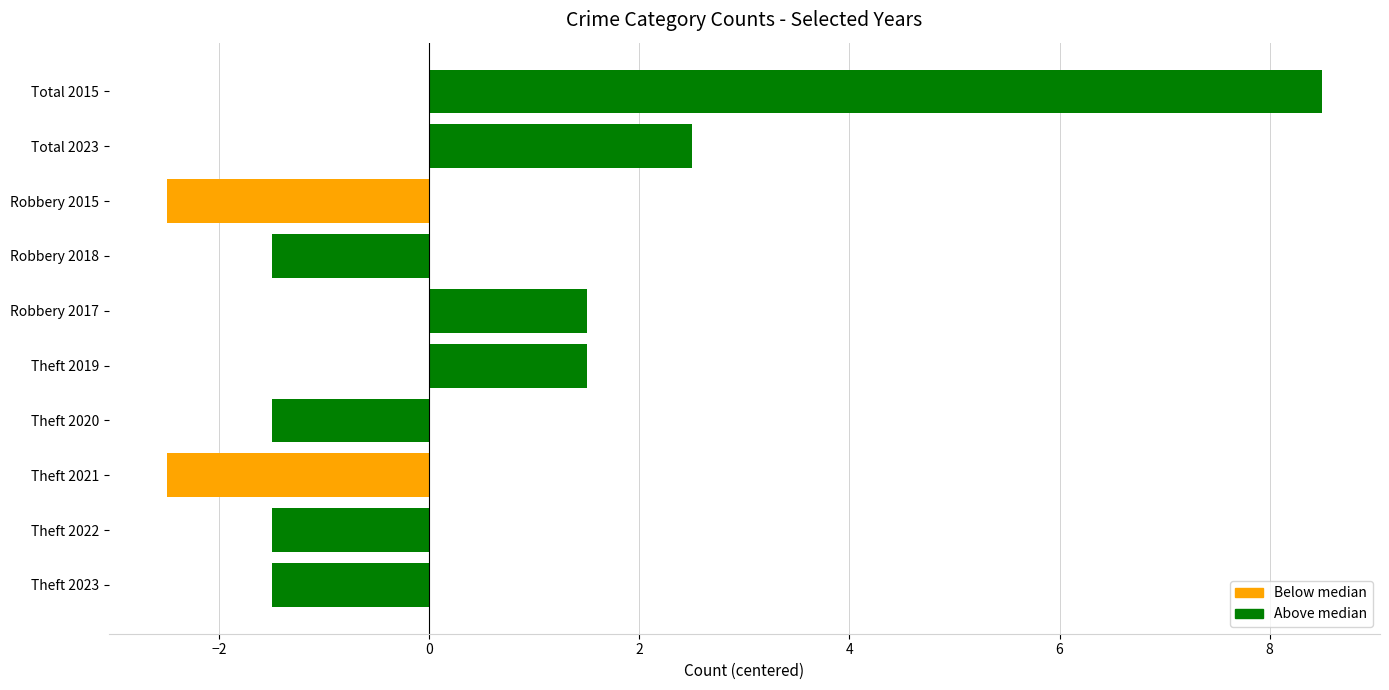

What is the sum of the values at Theft 2023 and Theft 2022?

-3.0